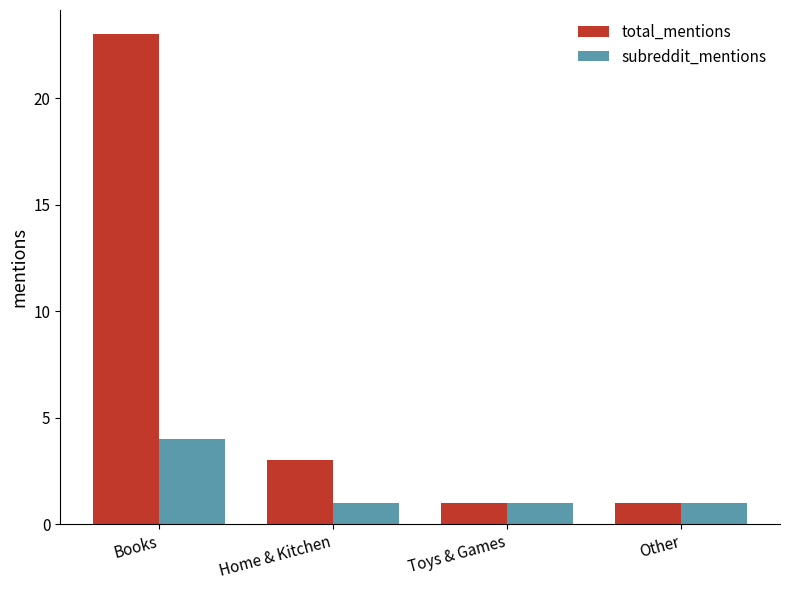

What is the minimum value shown in the chart?

1